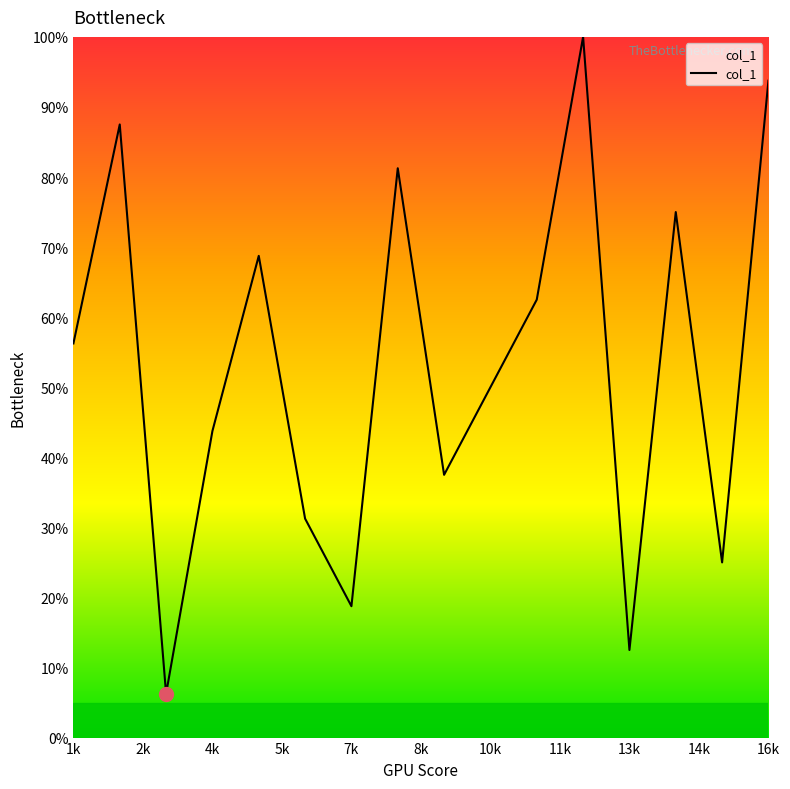

Count the number of values greater than 56.

8